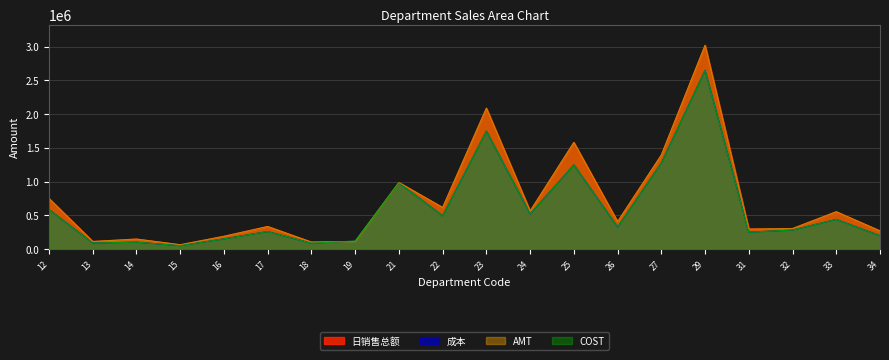

Reading left to right, transcribe all the data shown in this chart.

日销售总额: 12=747849.6	13=110722.8	14=146578.6	15=62403.4	16=187784.6	17=332590.4	18=101673.6	19=111130.0	21=984798.7	22=614606.8	23=2086864.6	24=561654.3	25=1579052.9	26=405063.8	27=1392075.3	29=3018935.8	31=294663.9	32=302486.7	33=551926.9	34=268005.6
成本: 12=584816.1	13=87912.5	14=99976.8	15=49123.1	16=149690.7	17=258759.5	18=84678.9	19=118115.8	21=979287.1	22=491558.9	23=1746657.1	24=518944.4	25=1246680.4	26=323778.2	27=1274384.5	29=2648657.9	31=248746.6	32=280217.2	33=438334.6	34=196408.3
AMT: 12=747850.3	13=110722.9	14=146580.9	15=62403.5	16=187784.5	17=332590.8	18=101673.6	19=111130.1	21=984797.9	22=614606.2	23=2086864.2	24=561654.2	25=1579052.9	26=405063.3	27=1392076.5	29=3018937.1	31=294664.0	32=302486.8	33=551926.9	34=268005.4
COST: 12=584816.1	13=87912.6	14=99976.8	15=49123.1	16=149690.7	17=258759.4	18=84678.9	19=118115.8	21=979287.1	22=491558.9	23=1746657.1	24=518944.4	25=1246680.4	26=323778.2	27=1274384.5	29=2648657.9	31=248746.6	32=280217.2	33=438334.7	34=196408.3